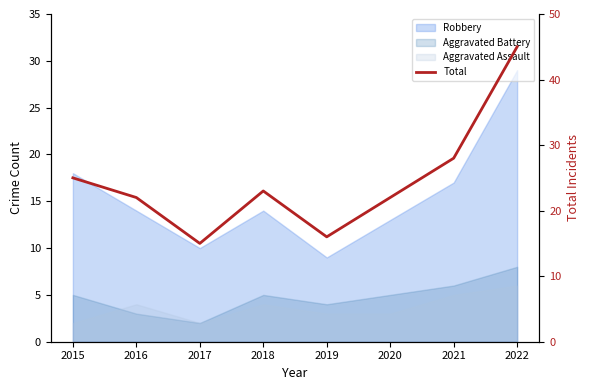

The value at 2021 is 13. True or false?

False